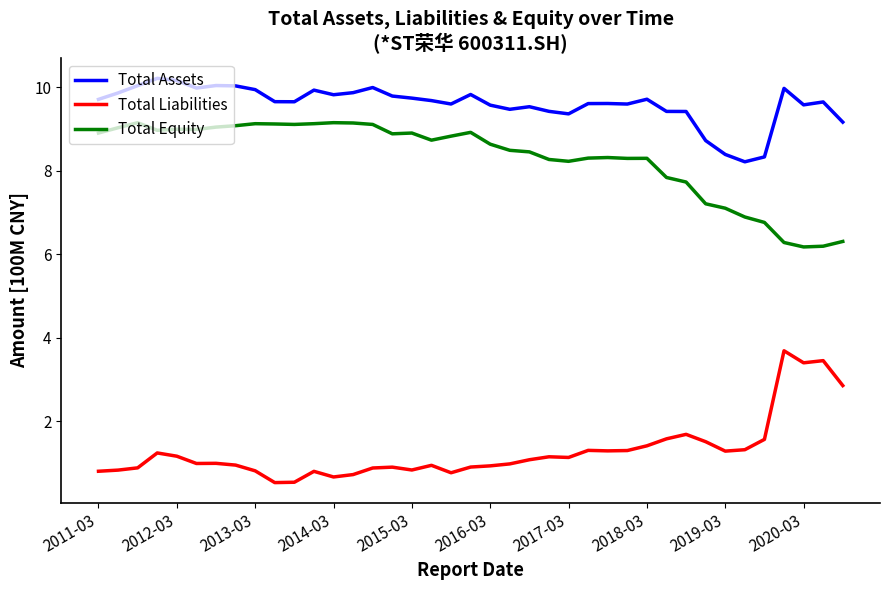

What is the smallest value displayed?

0.5